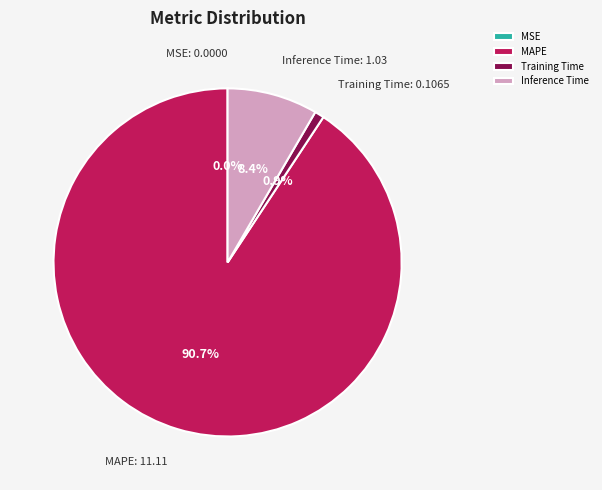

Which slice is the largest?

MAPE